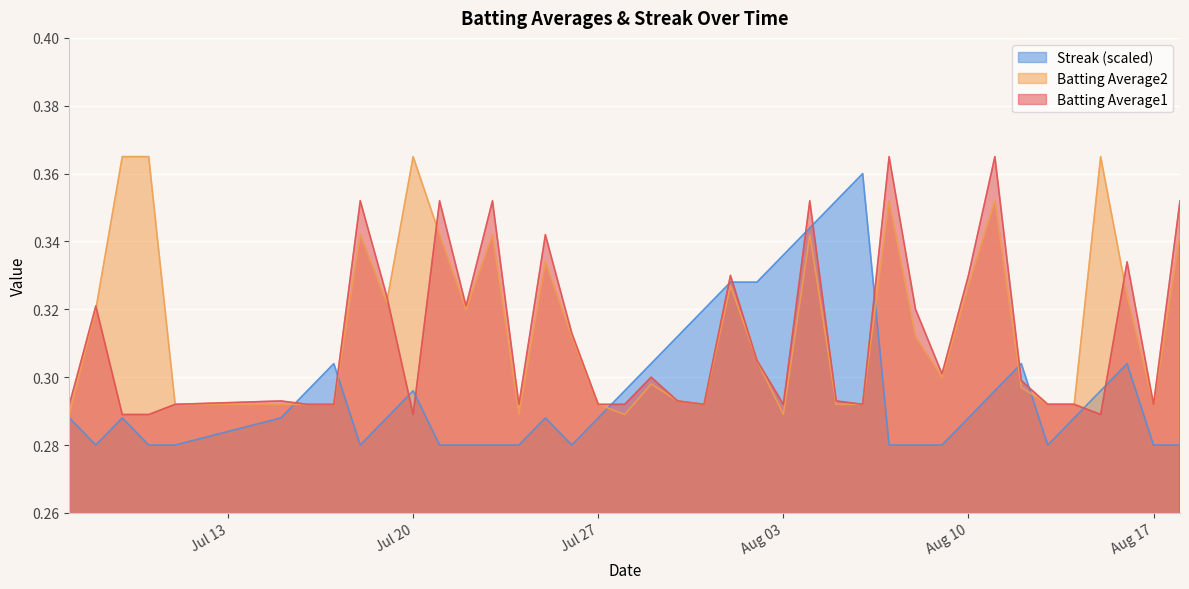

Rank the series by their average value, from lowest to highest.

Streak (scaled), Batting Average1, Batting Average2